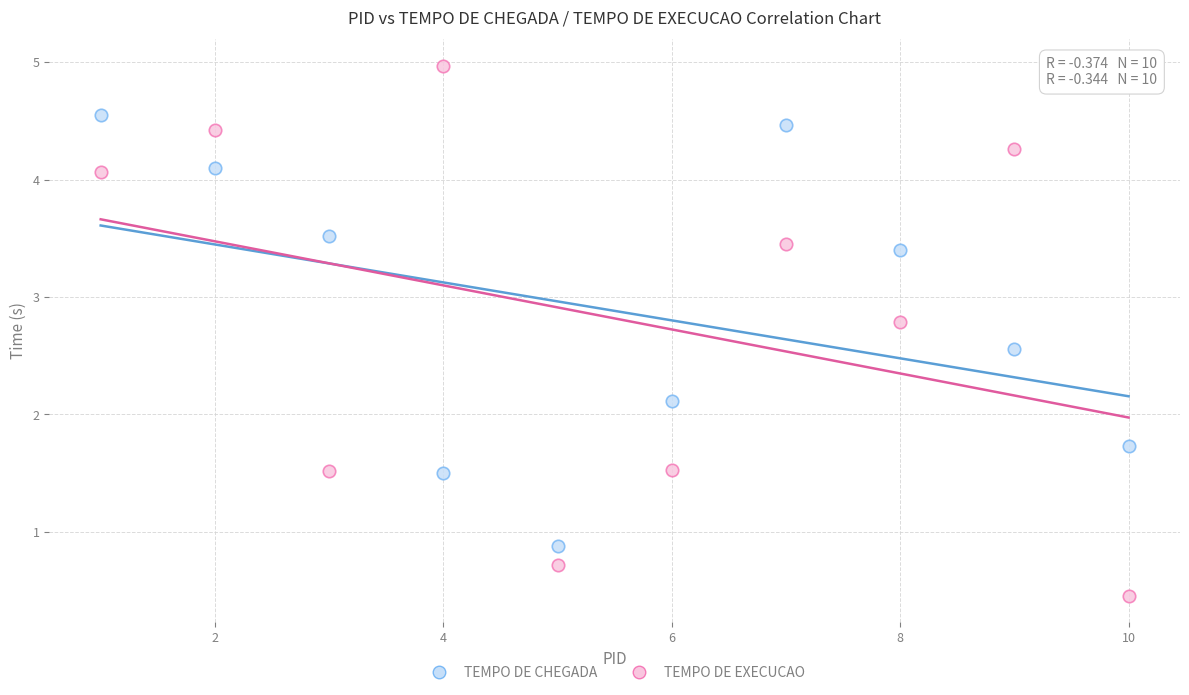

Which series contains the lowest Y value?

TEMPO DE EXECUCAO